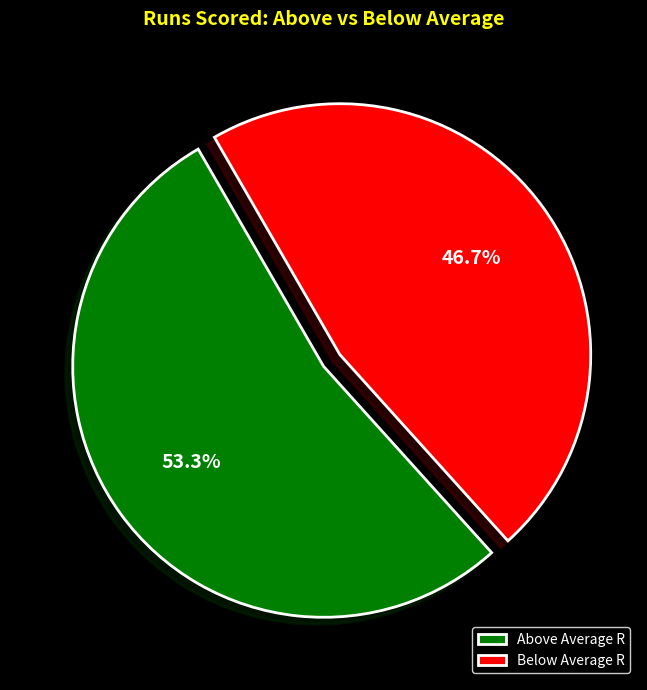

Rank the categories by value from lowest to highest.

Below Average R, Above Average R